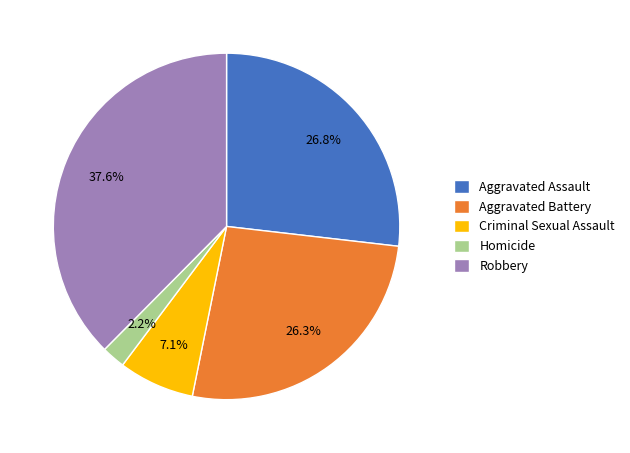

Which has a higher value, Criminal Sexual Assault or Aggravated Battery?

Aggravated Battery